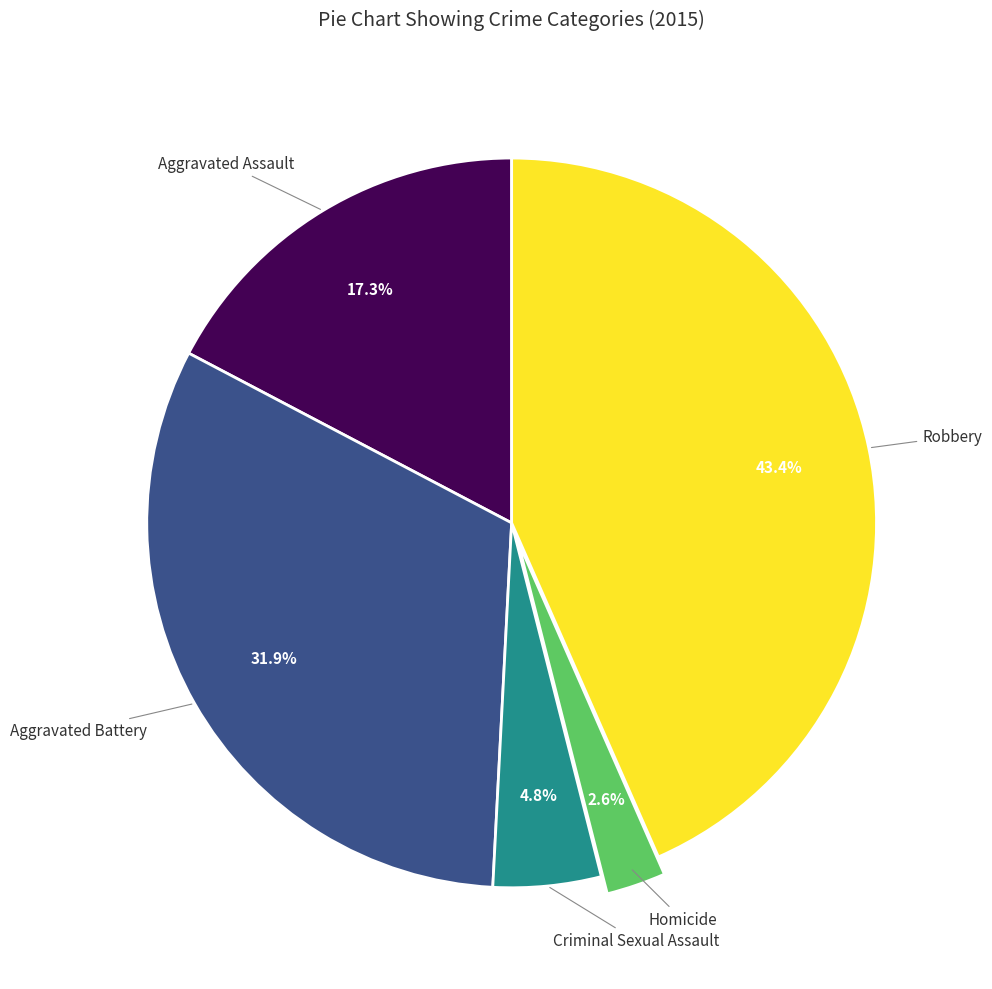

Rank the categories by value from lowest to highest.

Homicide, Criminal Sexual Assault, Aggravated Assault, Aggravated Battery, Robbery